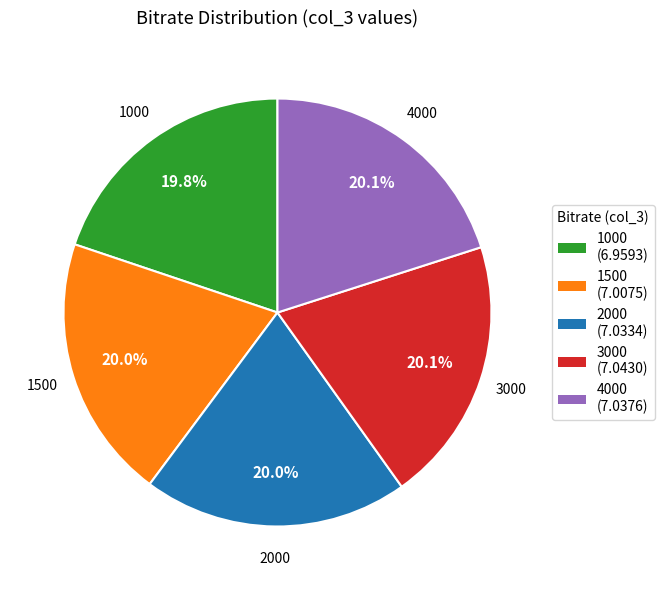

To the nearest percent, what percentage of the pie is 4000?

20%